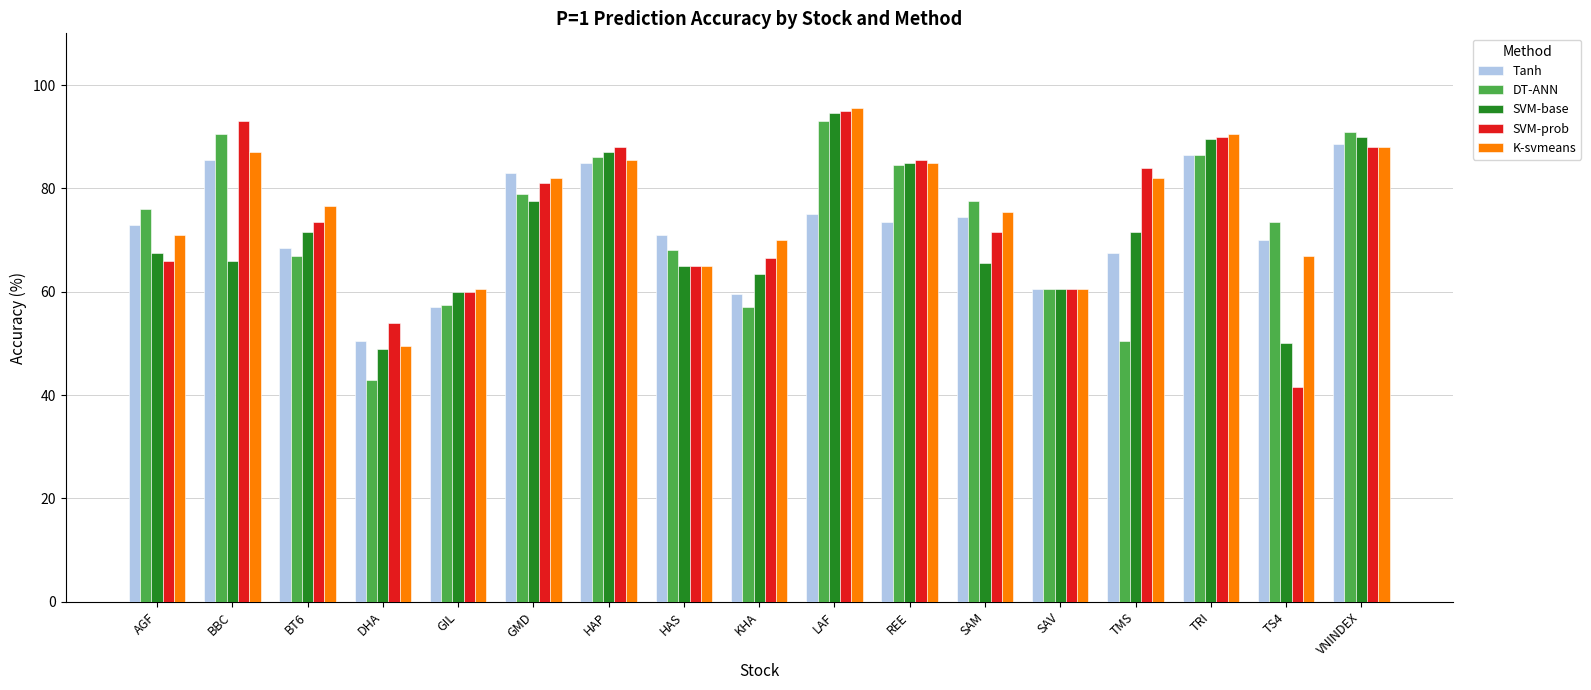

The DT-ANN series shows 77.5 at SAM. True or false?

True